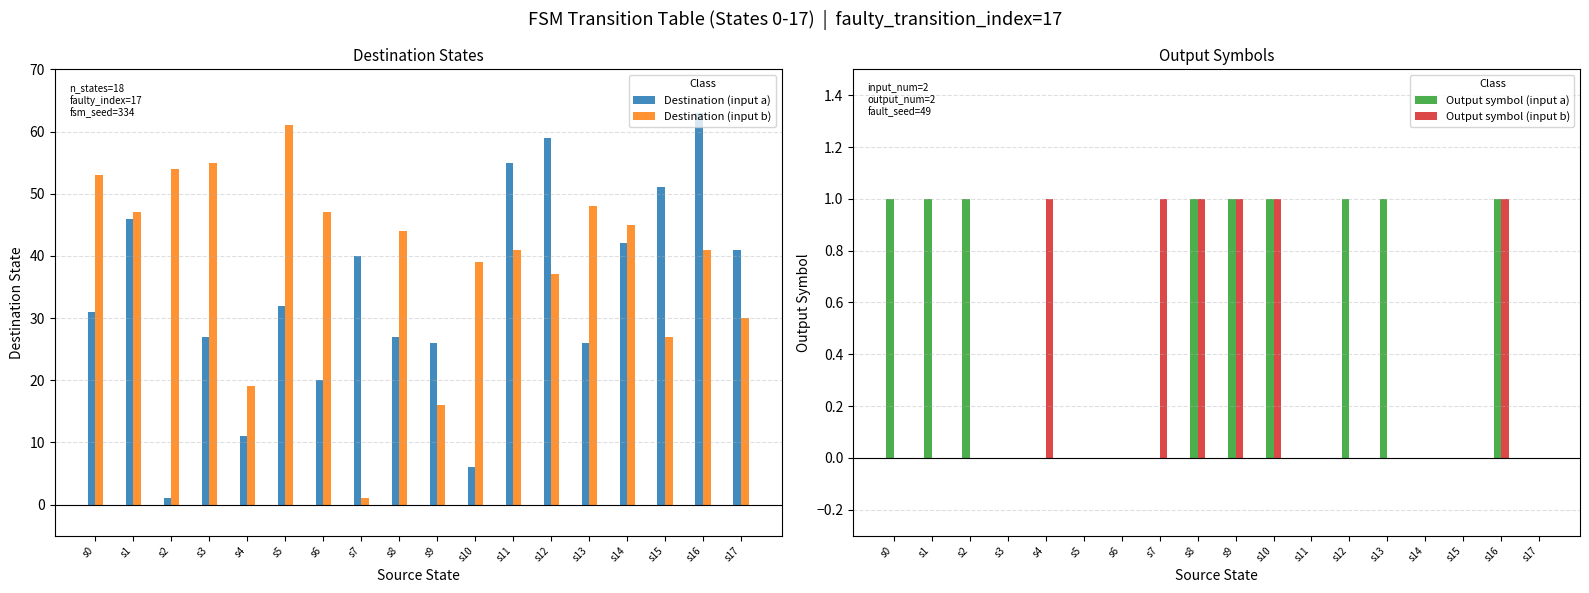

Where is Destination (input b) nearest to the value 31?

s17